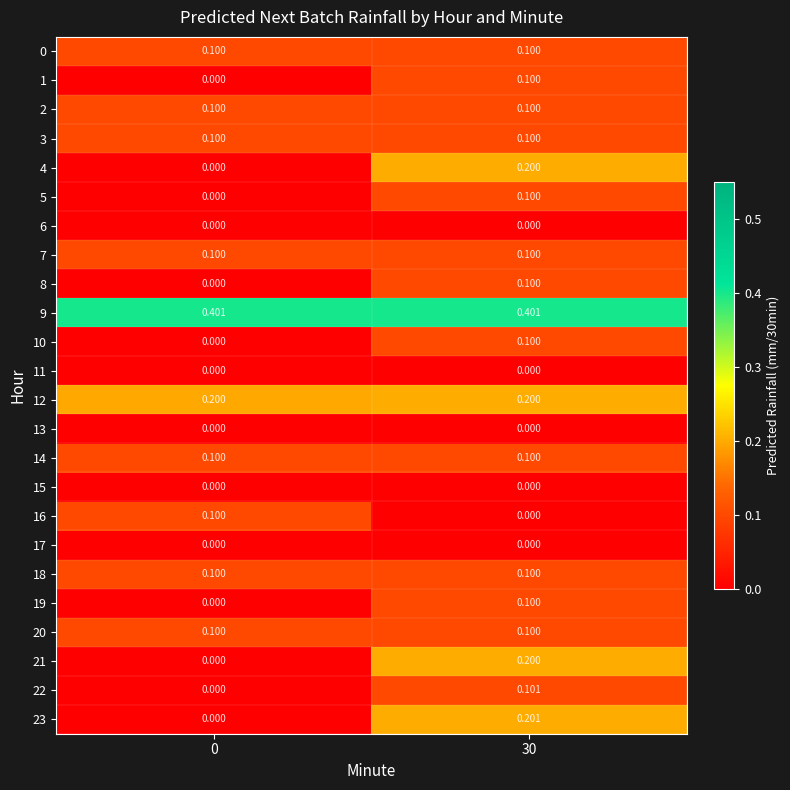

Is the value of 21 at 30 greater than the value of 9 at 30?

No